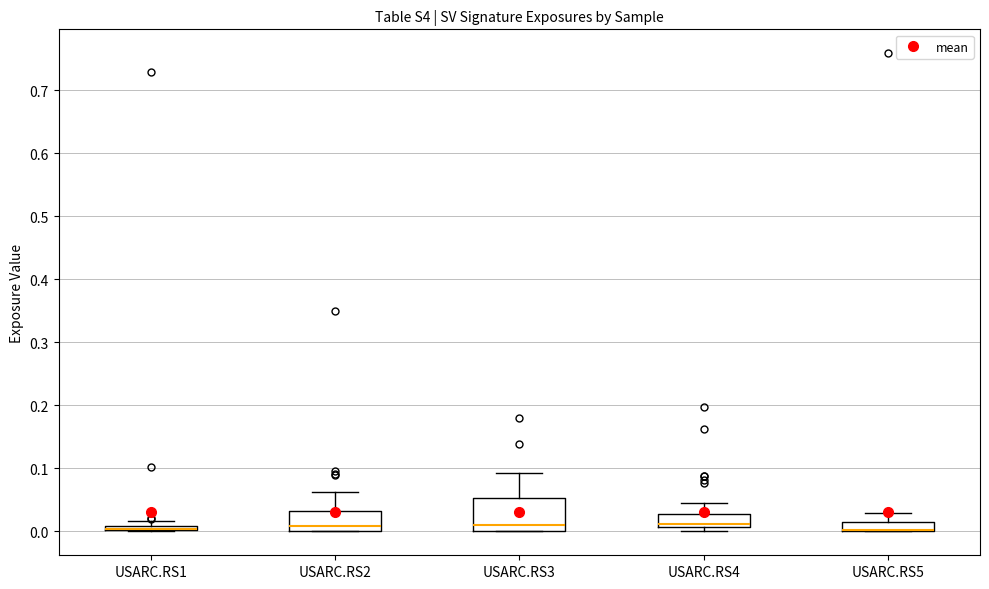

Which box is the tallest, from its lower edge to its upper edge?

USARC.RS3